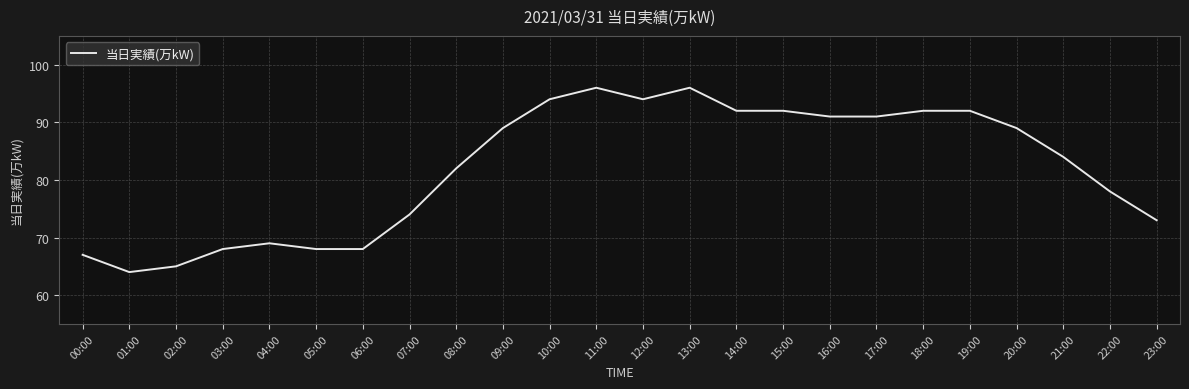

Does the chart have visible grid lines?

Yes